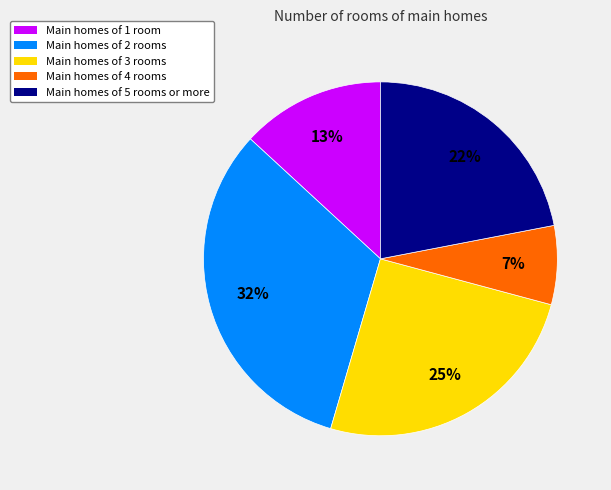

Combined, do Main homes of 2 rooms and Main homes of 3 rooms account for over 50%?

Yes